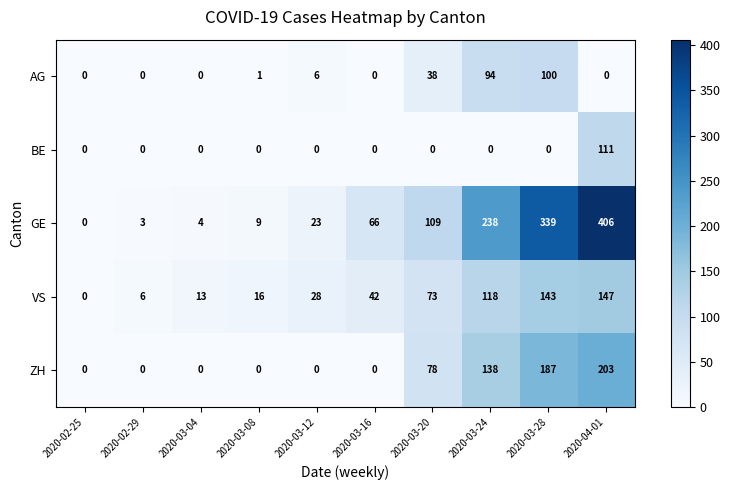

At which category is the sum across all series the highest?

2020-04-01